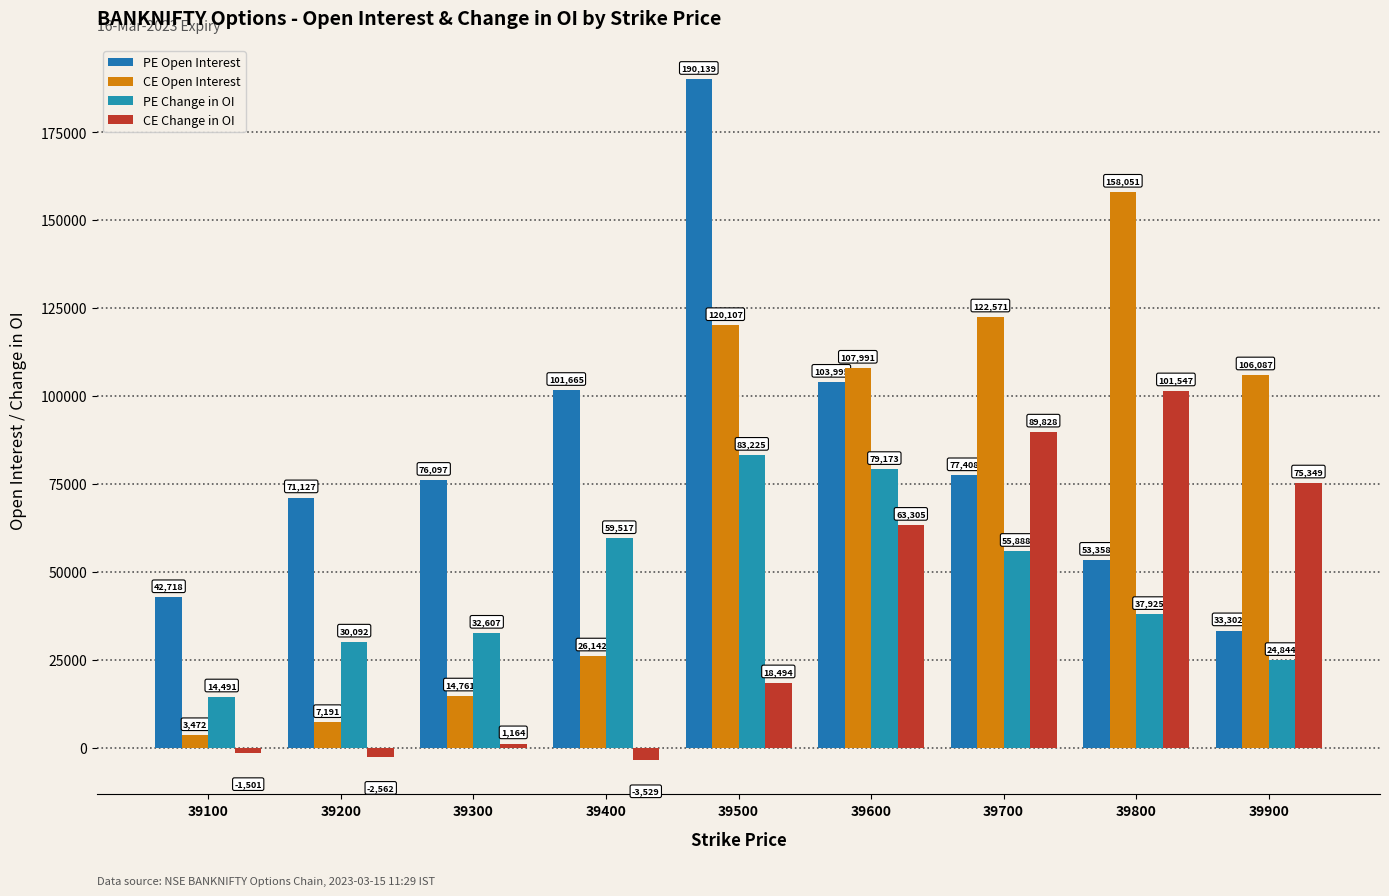

Is the value of PE Open Interest at 39500 greater than the value of PE Change in OI at 39800?

Yes